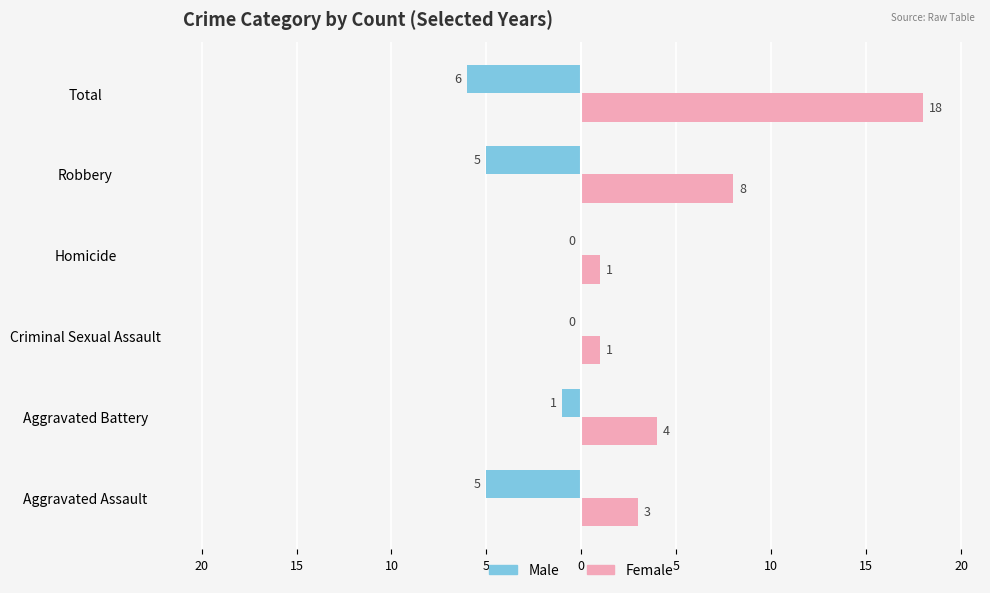

What are all the series names shown in the legend?

Male, Female